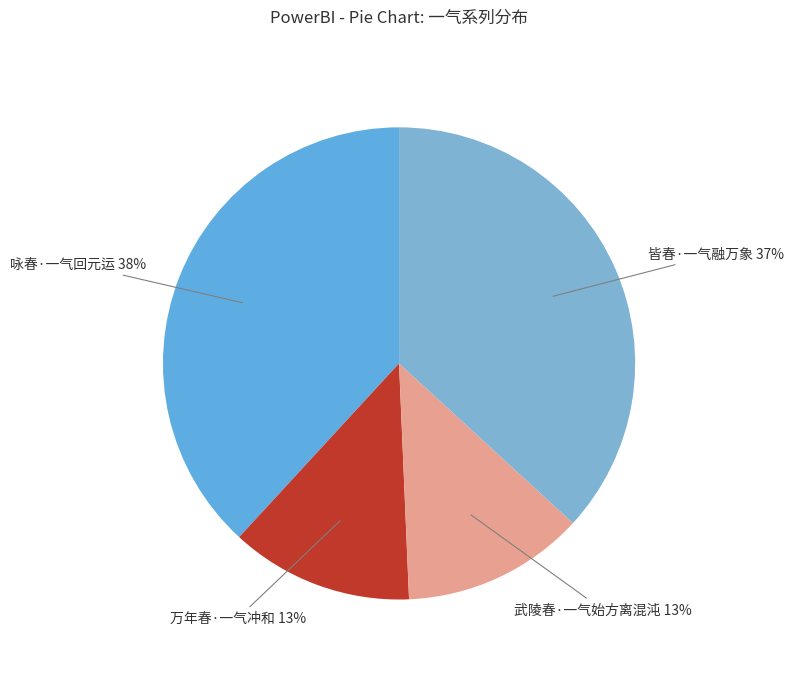

Which category has the smallest portion of the pie?

武陵春·一气始方离混沌